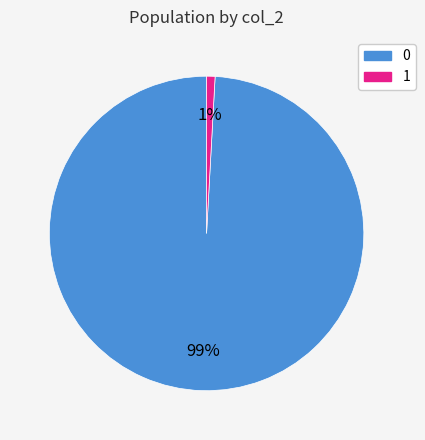

Does 1 account for over 50% of the chart?

No